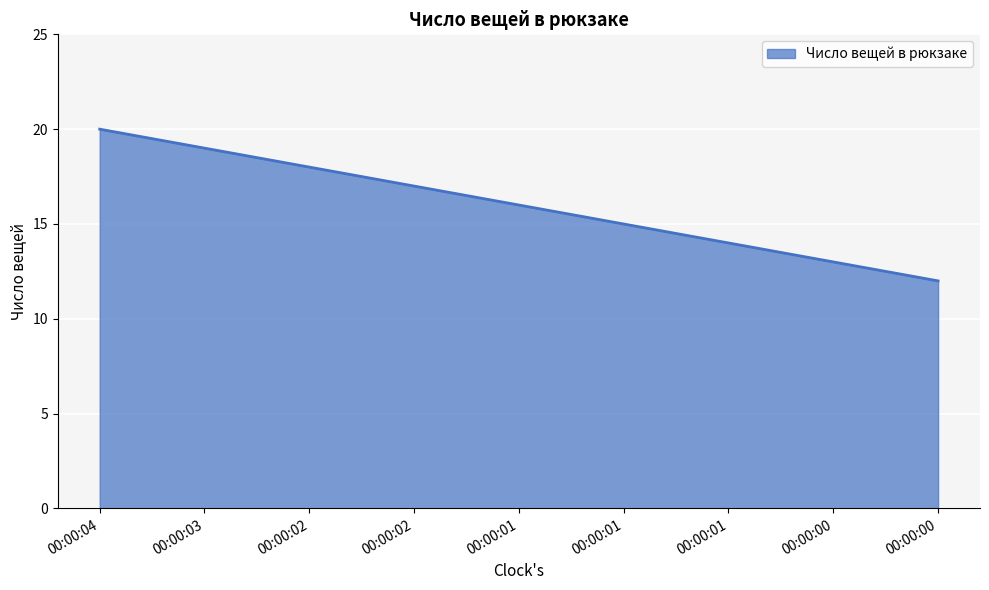

Does the chart display data point markers on the line(s)?

No